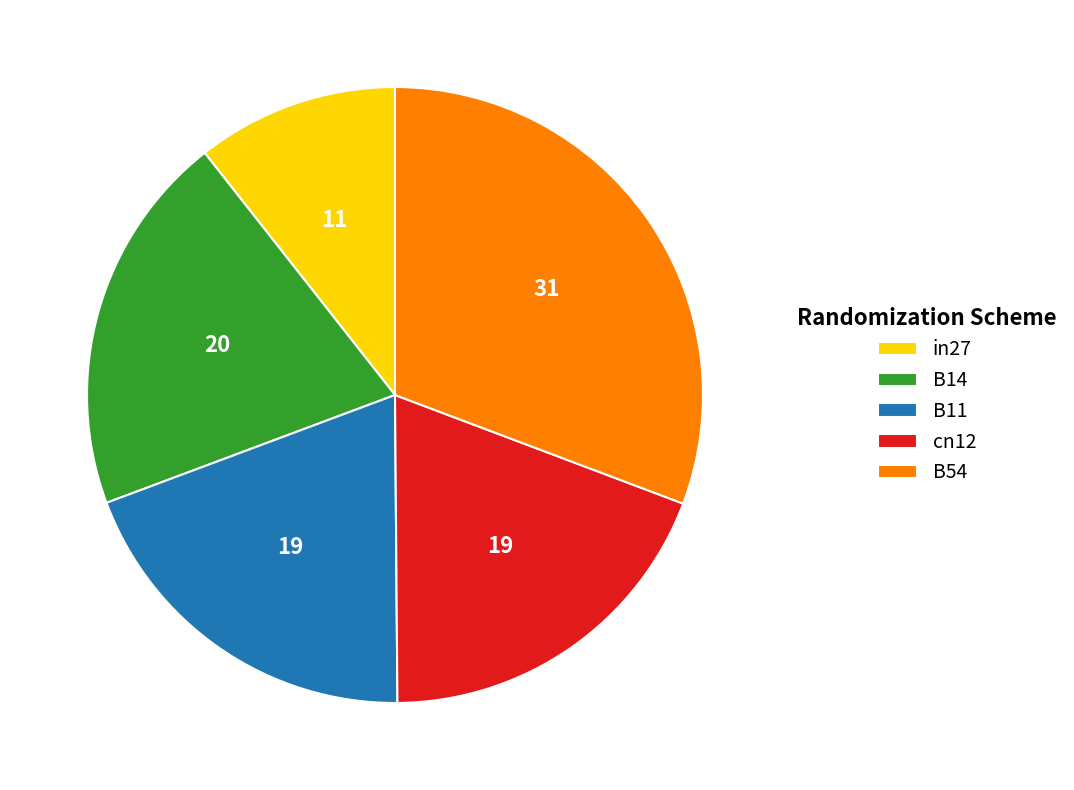

Is the sum of B11 and B14 greater than half?

No